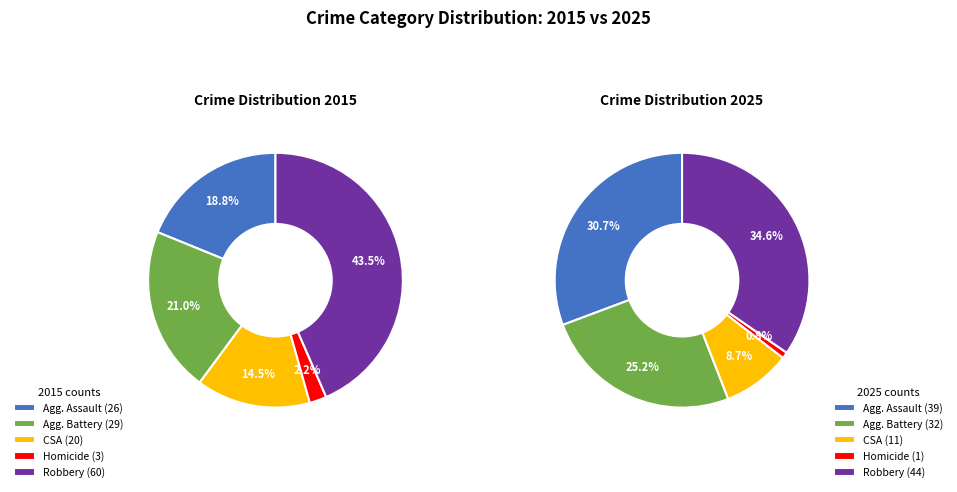

Which slice is the smallest?

Homicide